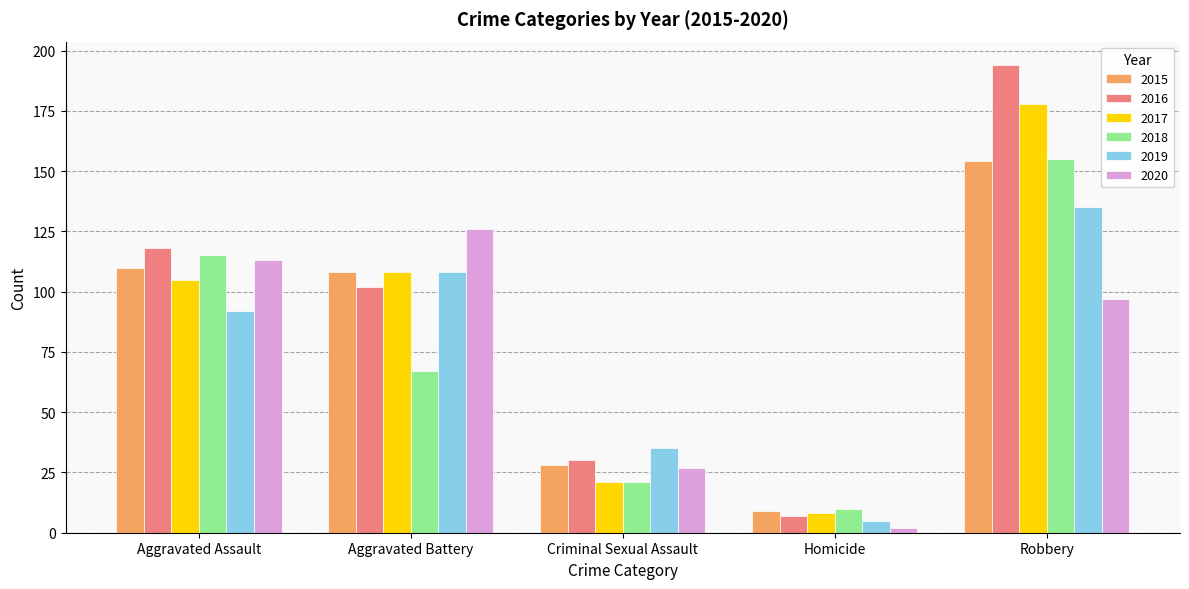

What is the value of the 2016 bar at the 1st from the left?

118